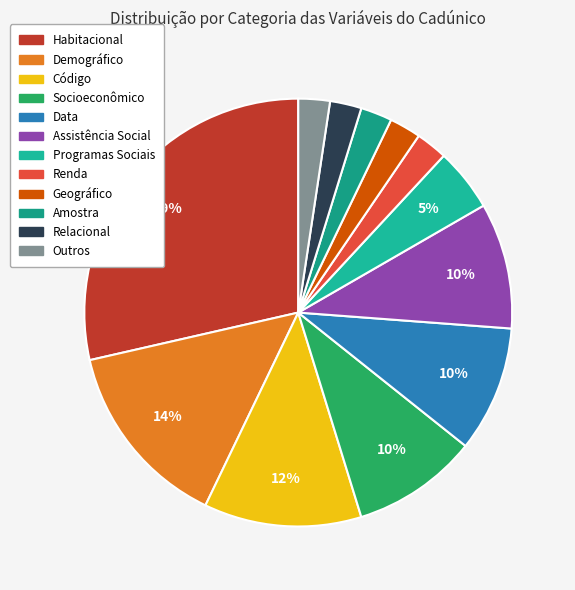

Count the number of slices in the pie.

12